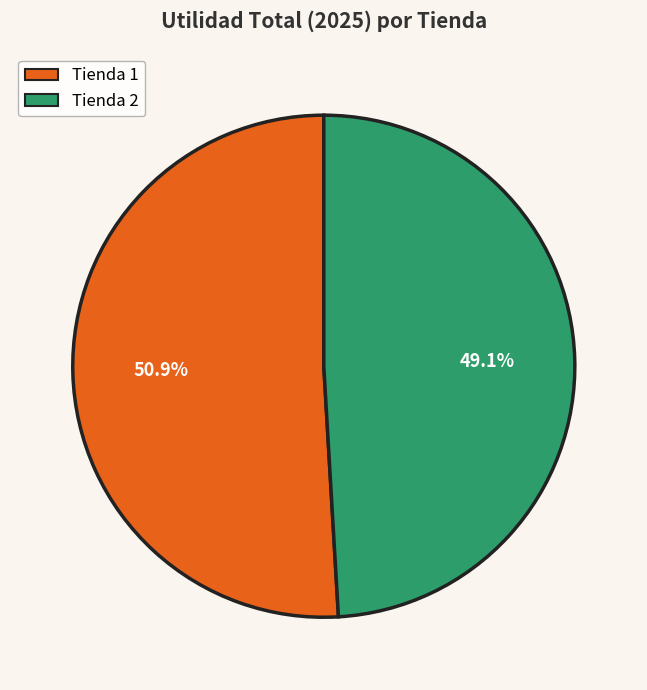

Which slice represents more than half of the pie?

Tienda 1